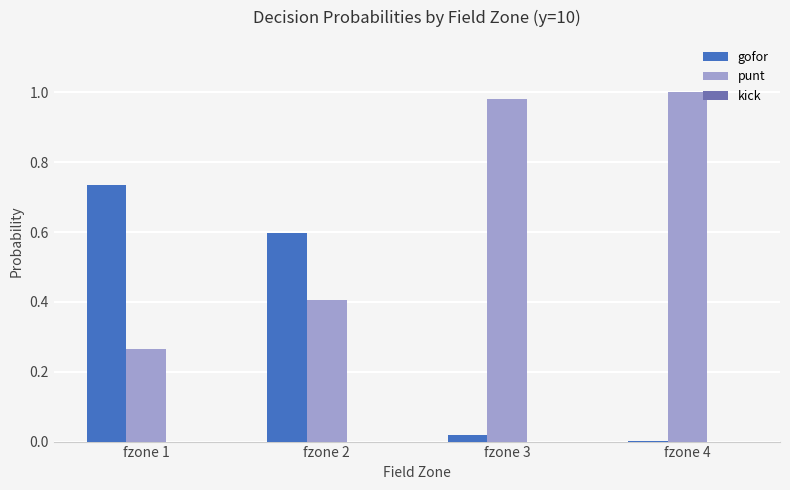

Is it true that punt equals 1.0 at fzone 3?

True